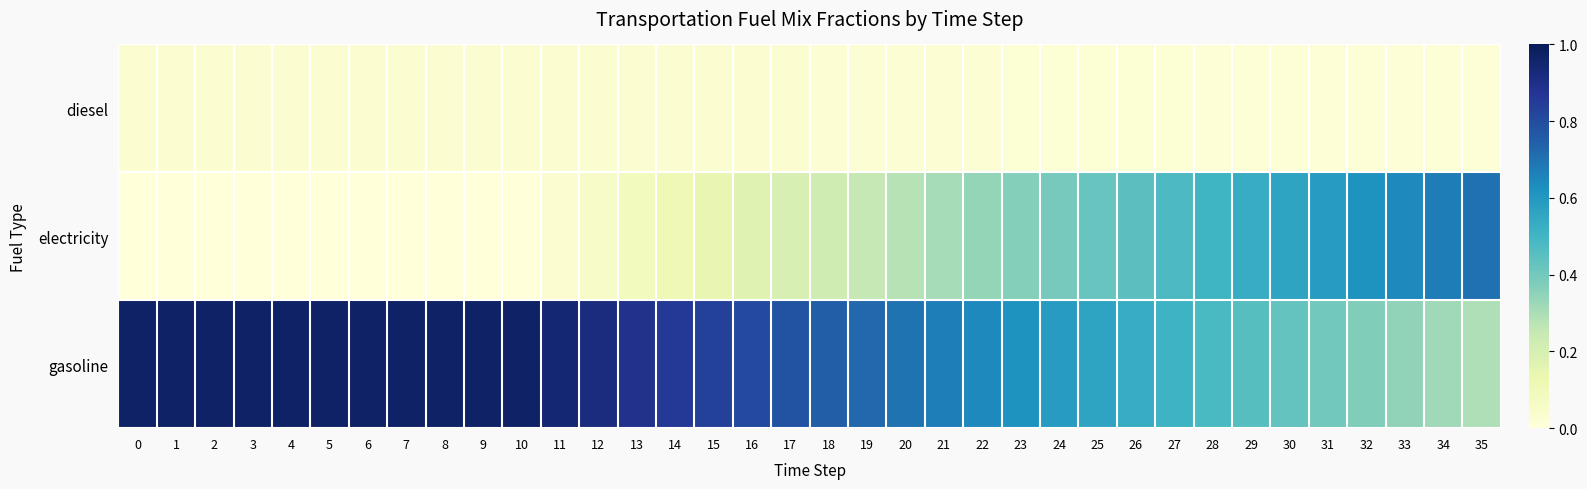

List the series in order of their overall mean, lowest first.

diesel, electricity, gasoline